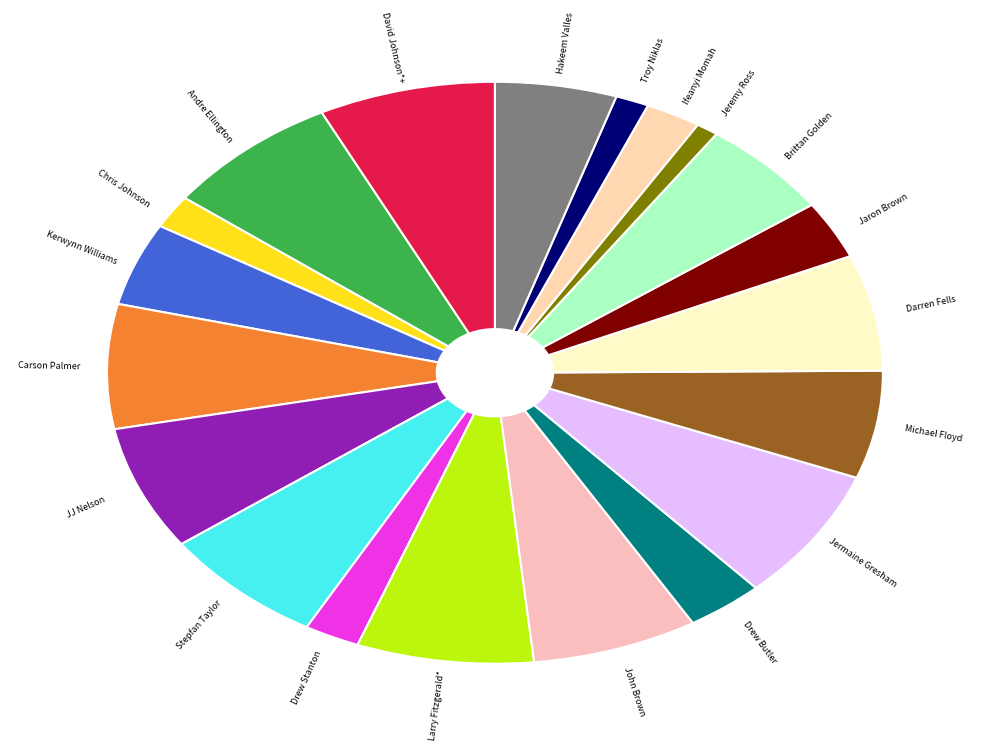

How many segments does this pie chart have?

20